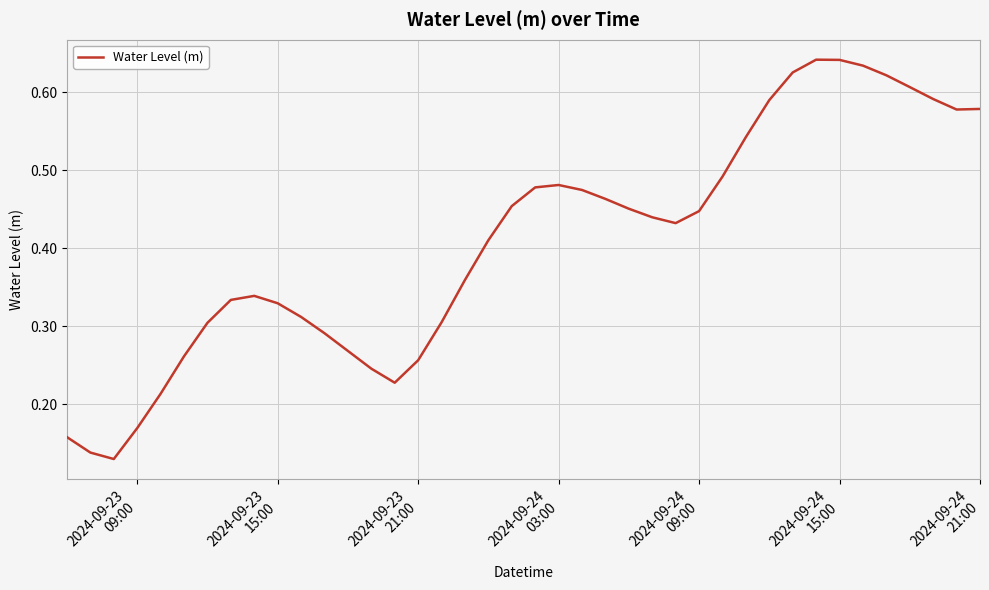

What is the value of the 38th point from the left?

0.6